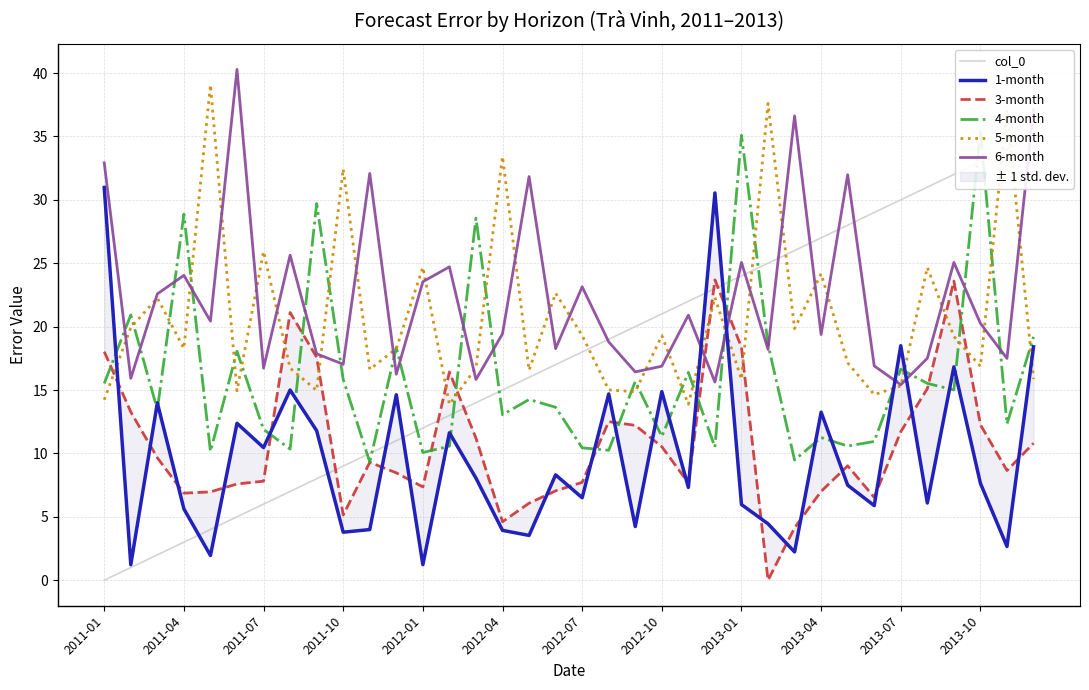

At how many categories does at least one series exceed 18?

36